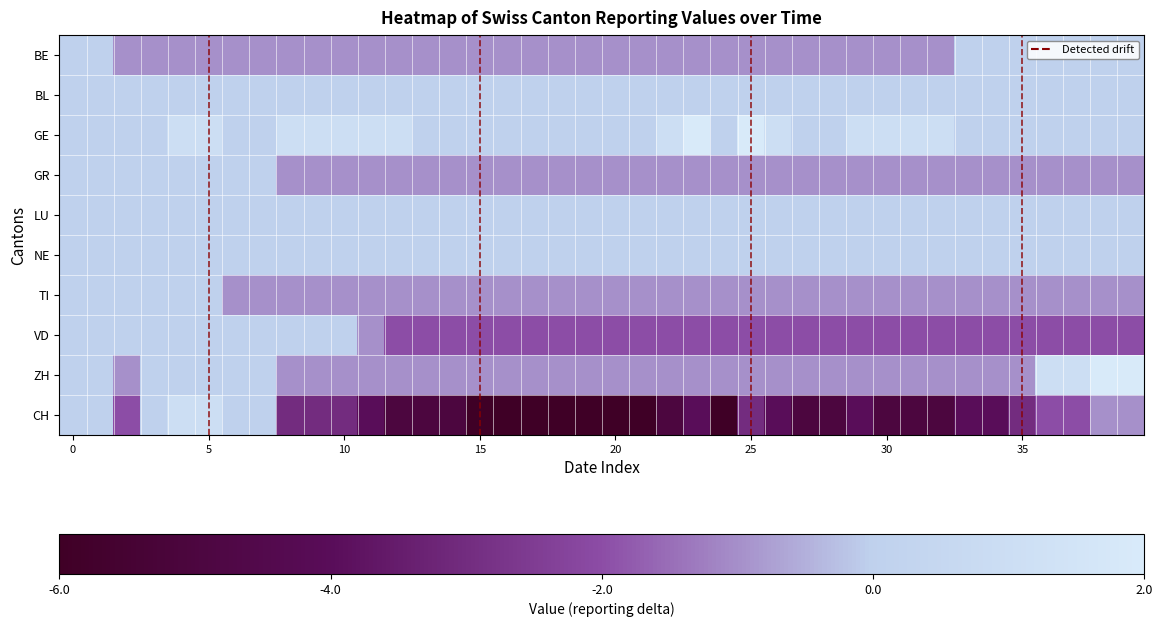

List the series in order of their peak value, highest first.

GE, ZH, CH, BE, BL, GR, LU, NE, TI, VD